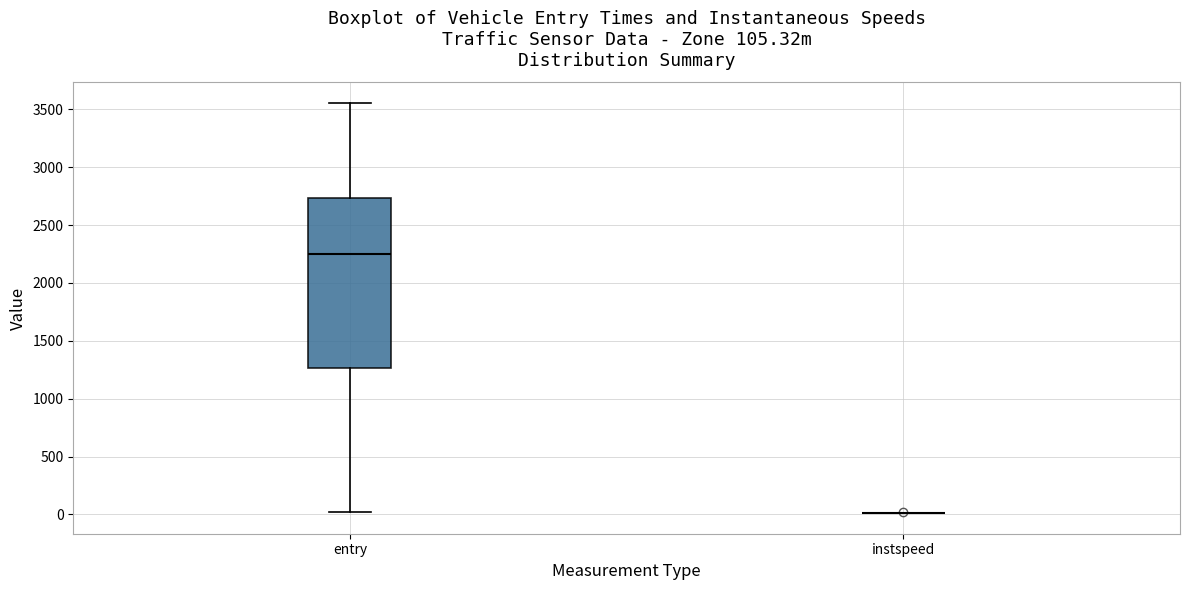

Comparing the boxes themselves (not the whiskers), which one is the tallest?

entry